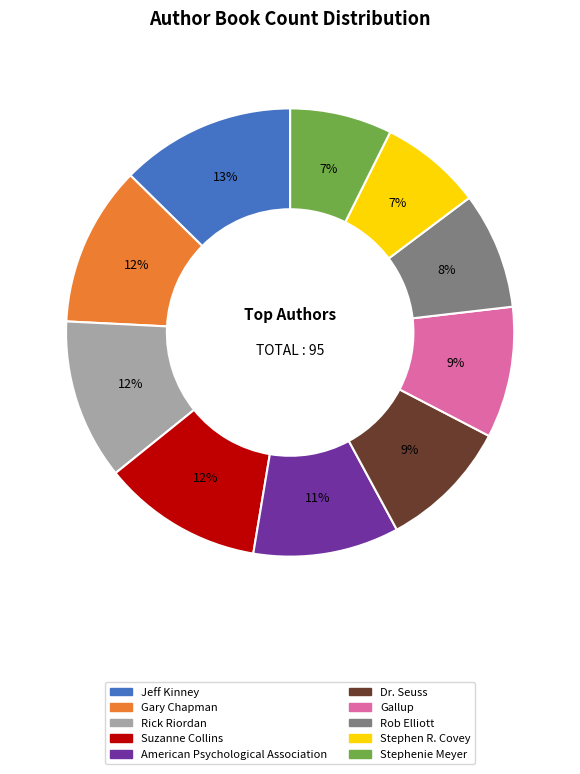

What percentage is the Gallup slice, to the nearest percent?

9%